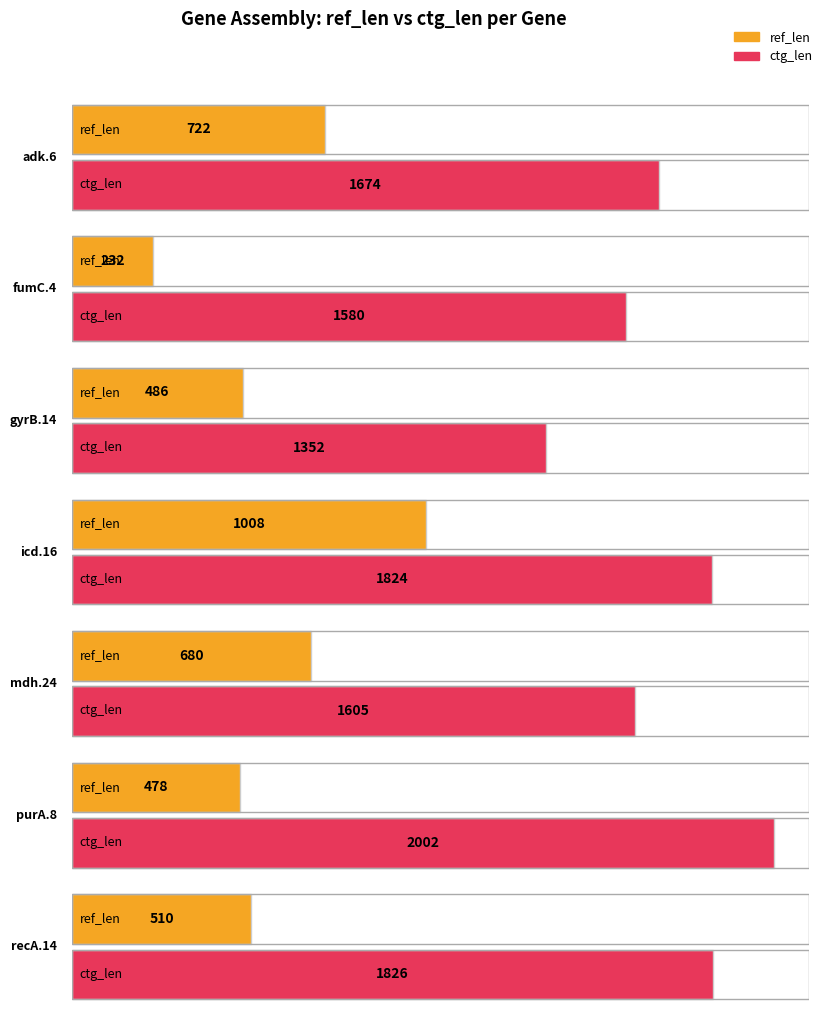

How many bars are there in total?

14